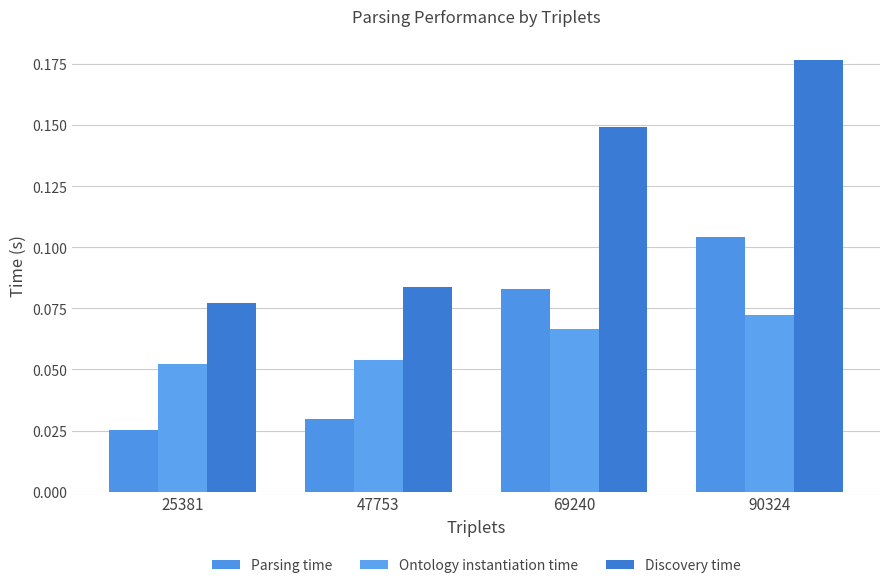

Which category has the lowest value in the Parsing time series?

25381